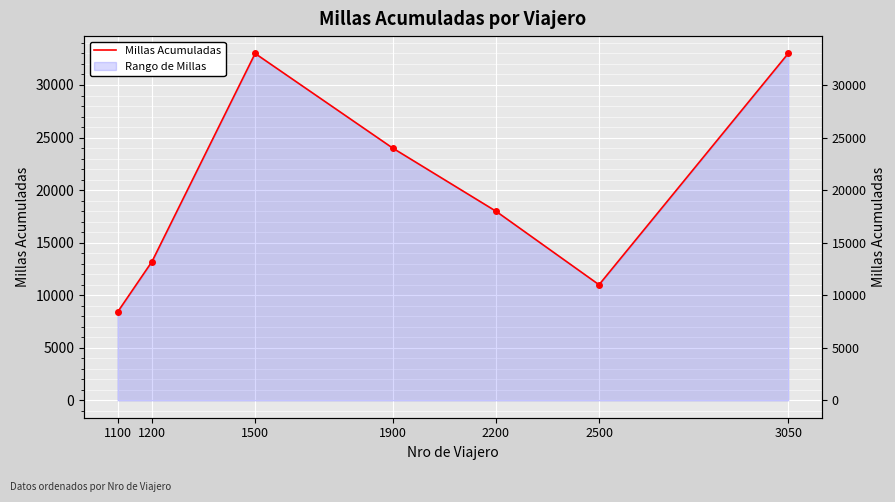

What is the sum of all values?

140600